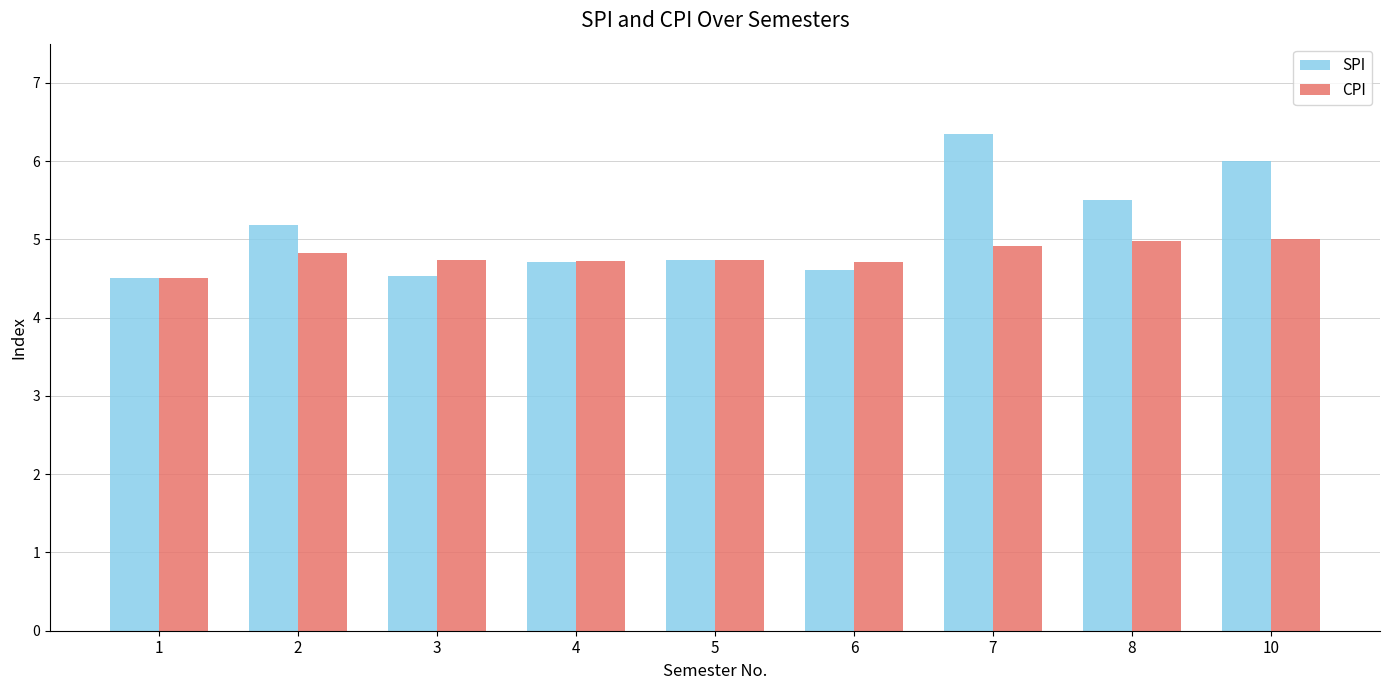

What is the sum of all CPI values?

43.1